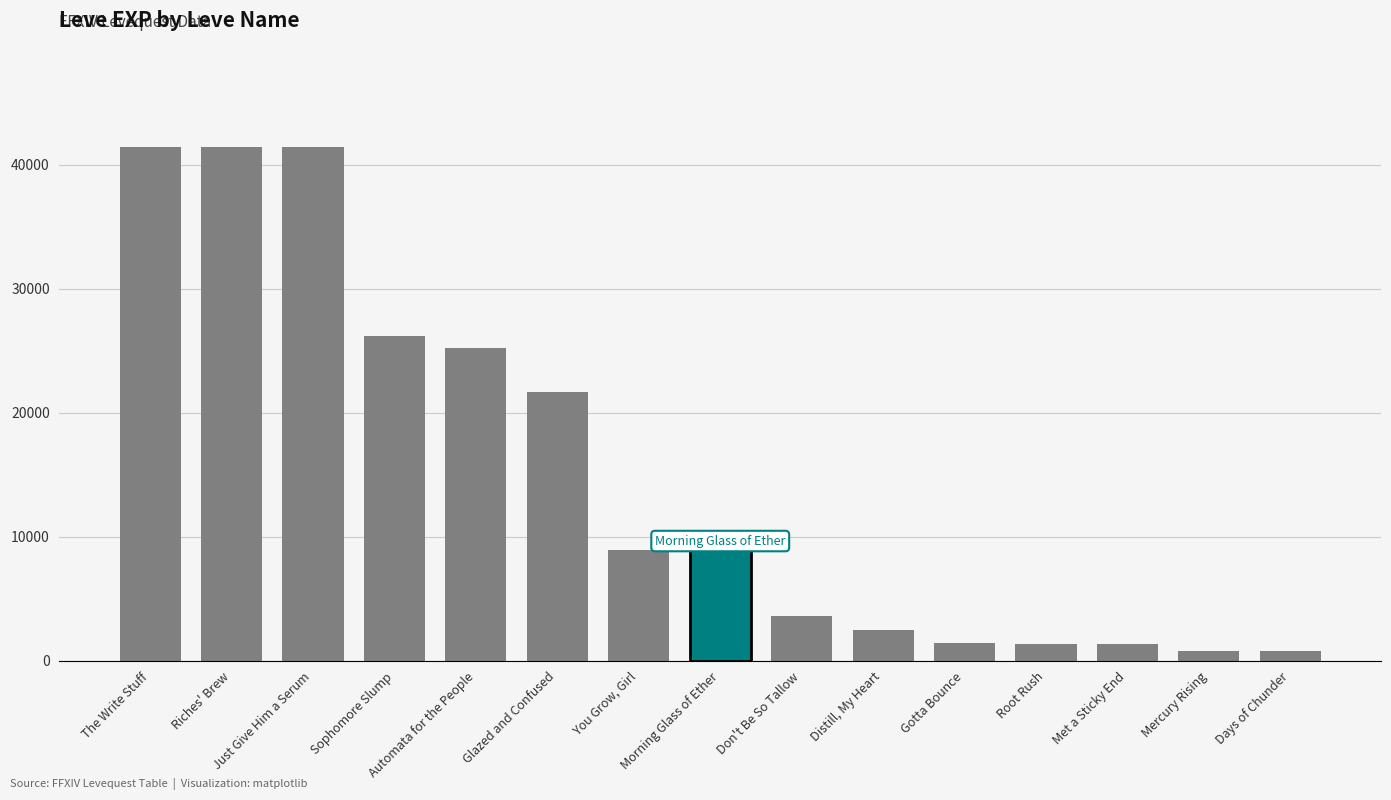

What is the difference between the values at Root Rush and Glazed and Confused?

20320